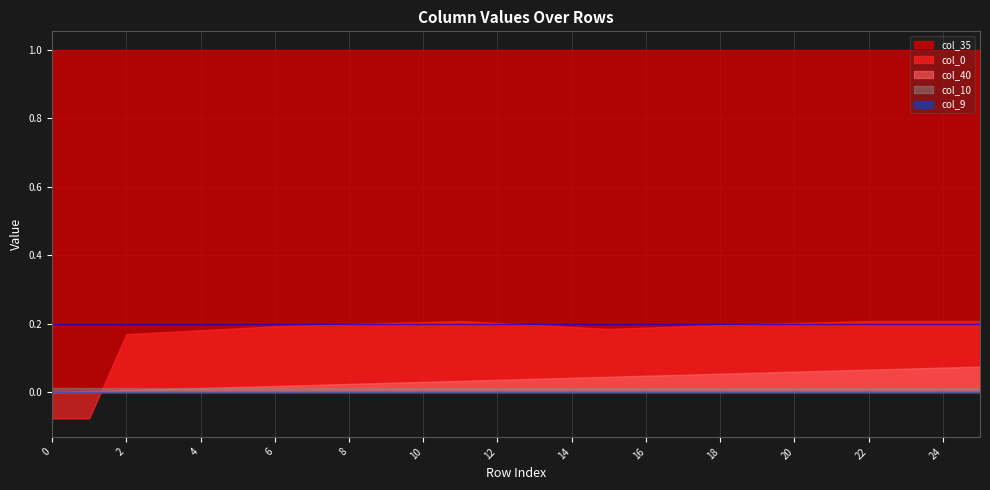

Between 14 and 18, which series saw the biggest shift?

col_40